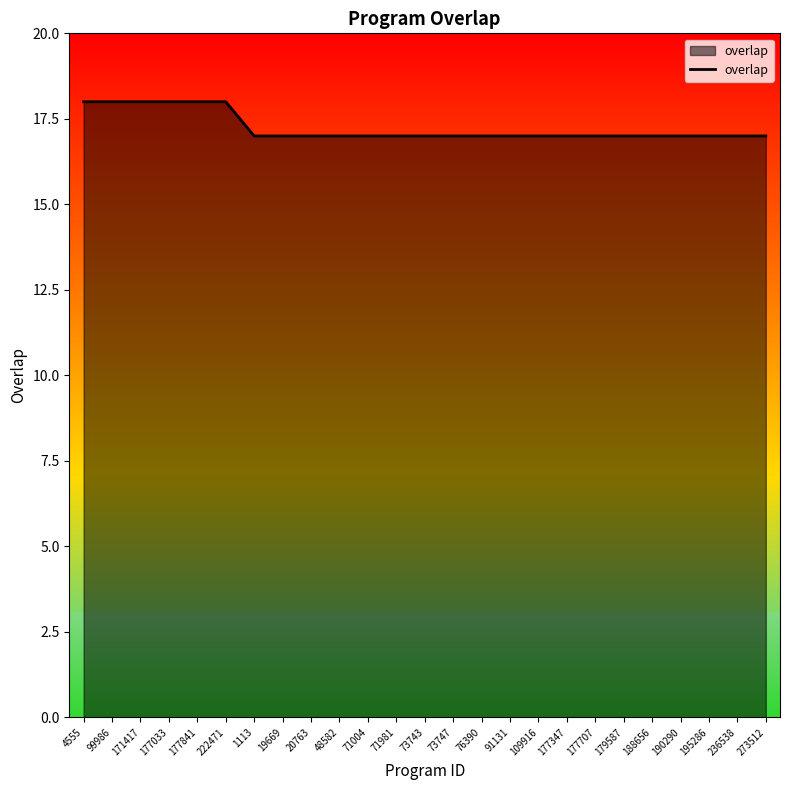

The value at 73747 is 17. True or false?

True